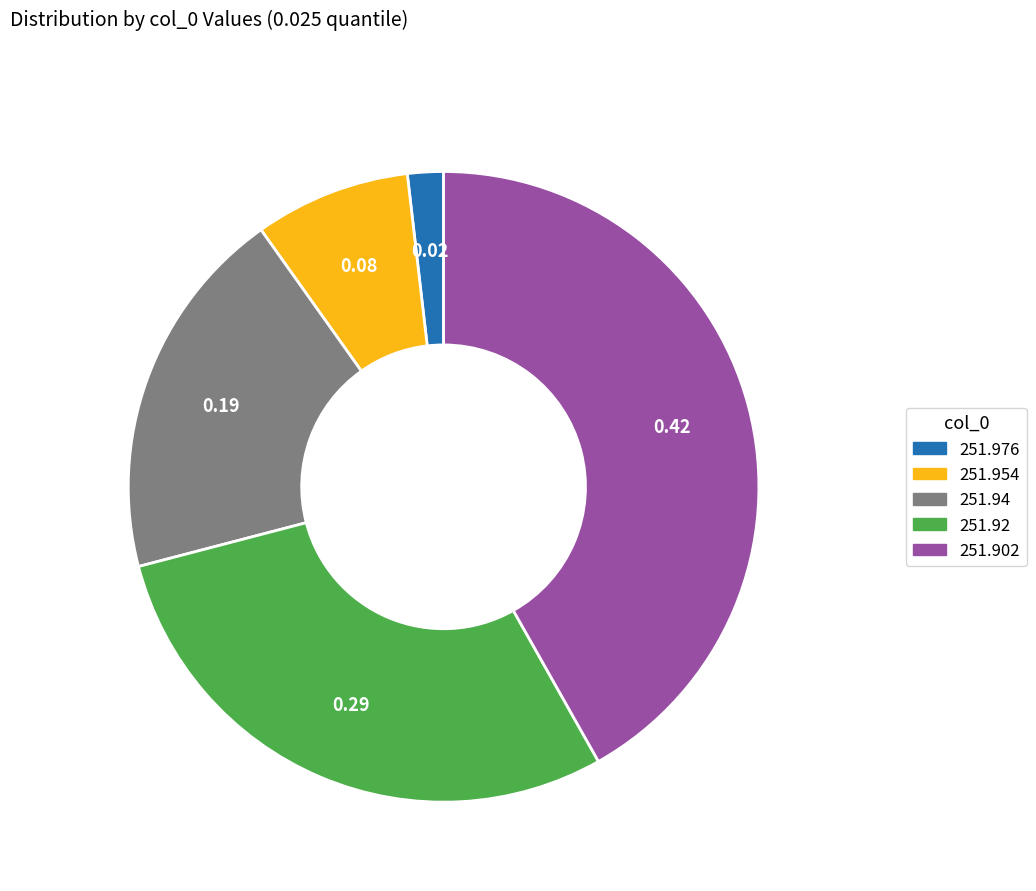

Does 251.92 represent more than half of the total?

No